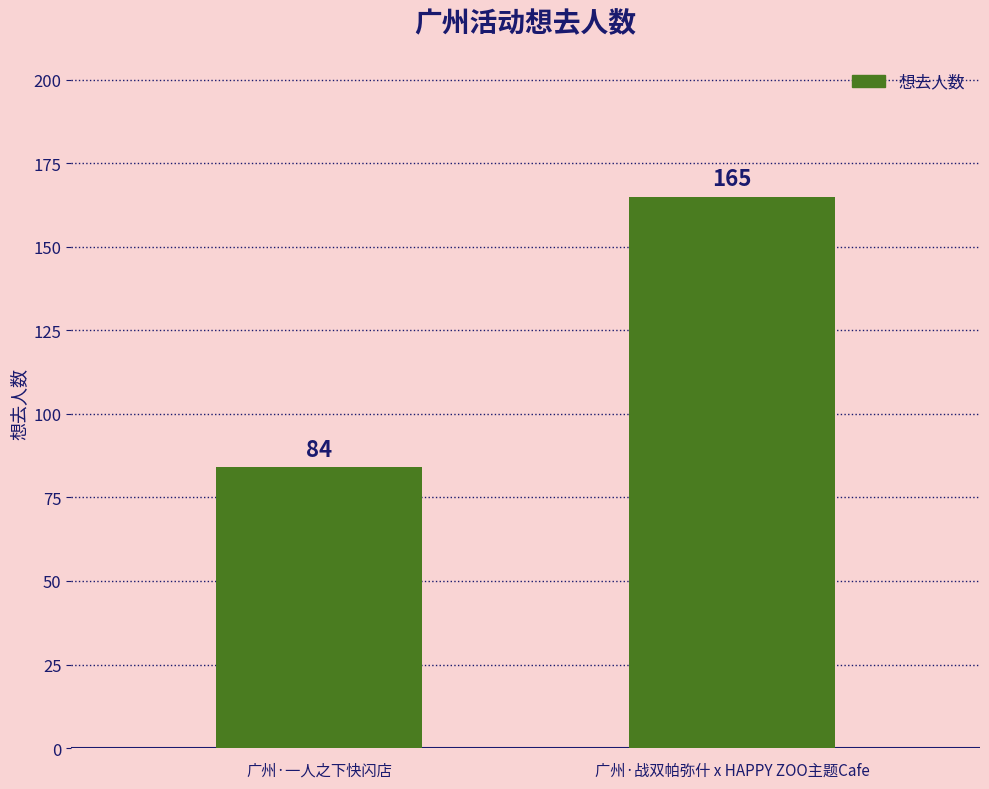

How many bars are there in total?

2